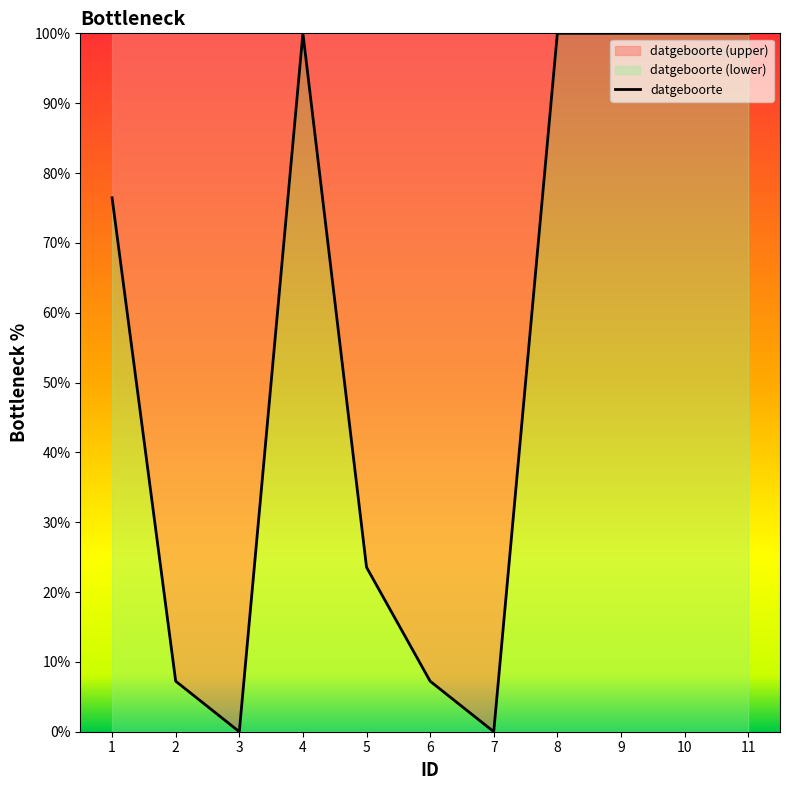

What is the value of the 11th point from the left?

100.0